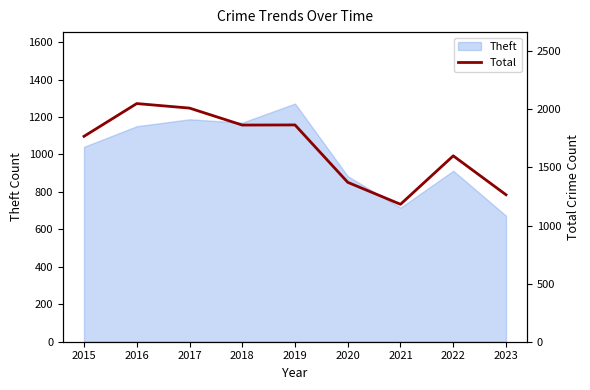

Is it true that Theft equals 323 at 2018?

False